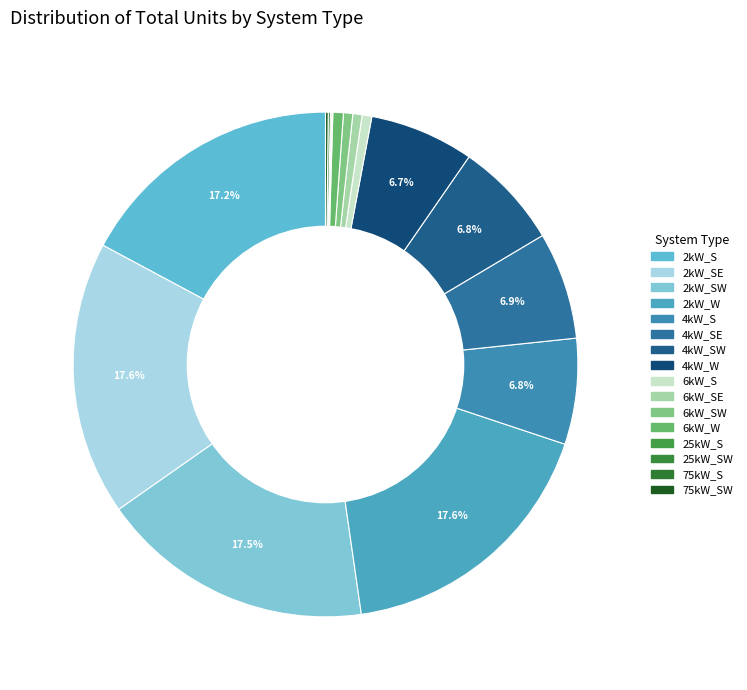

Which category has the smallest portion of the pie?

25kW_S